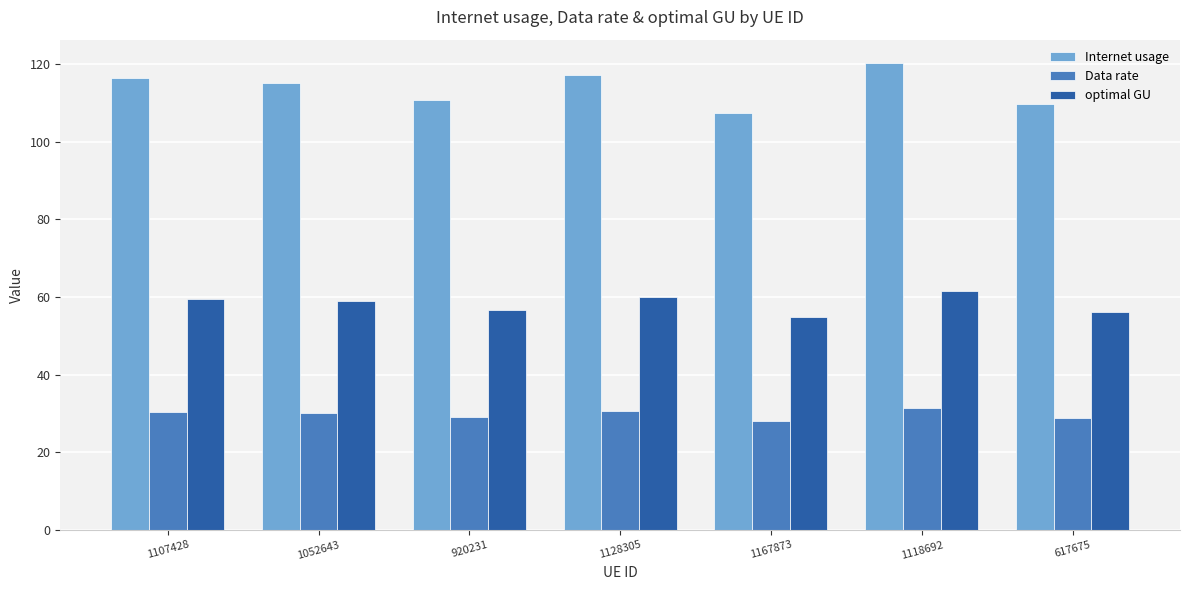

How many data points does each series have?

7